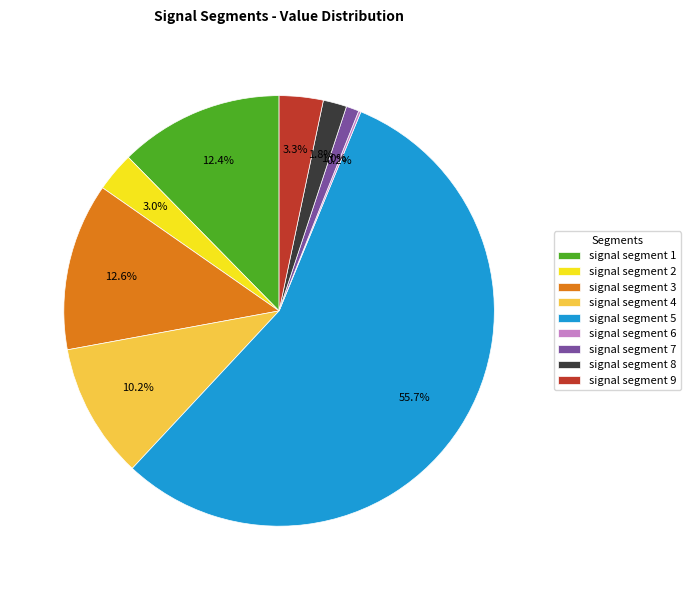

Combined, do signal segment 9 and signal segment 5 account for over 50%?

Yes